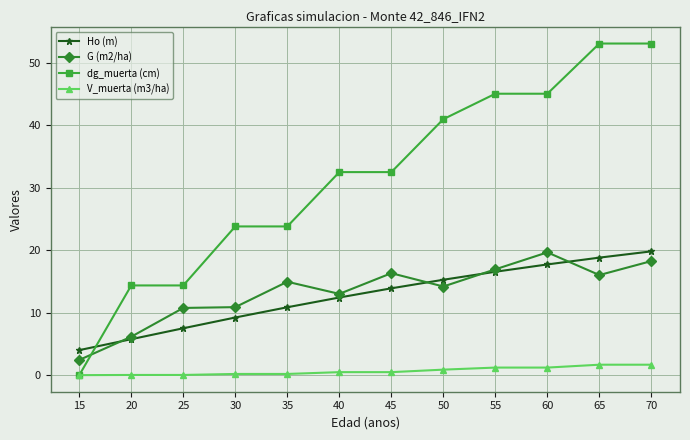

What is the value of the G (m2/ha) point at the 6th from the left?

13.0